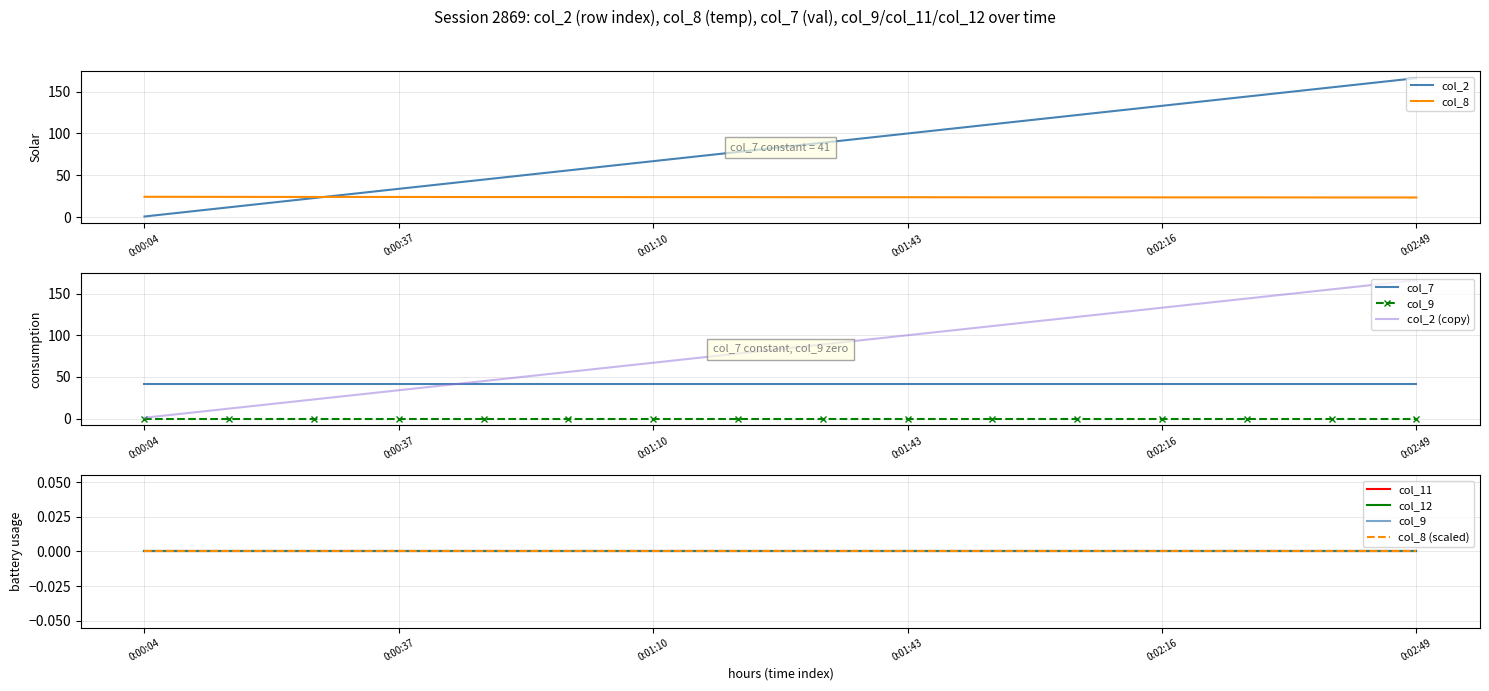

Is it true that col_8 equals 23.8 at 12?

True